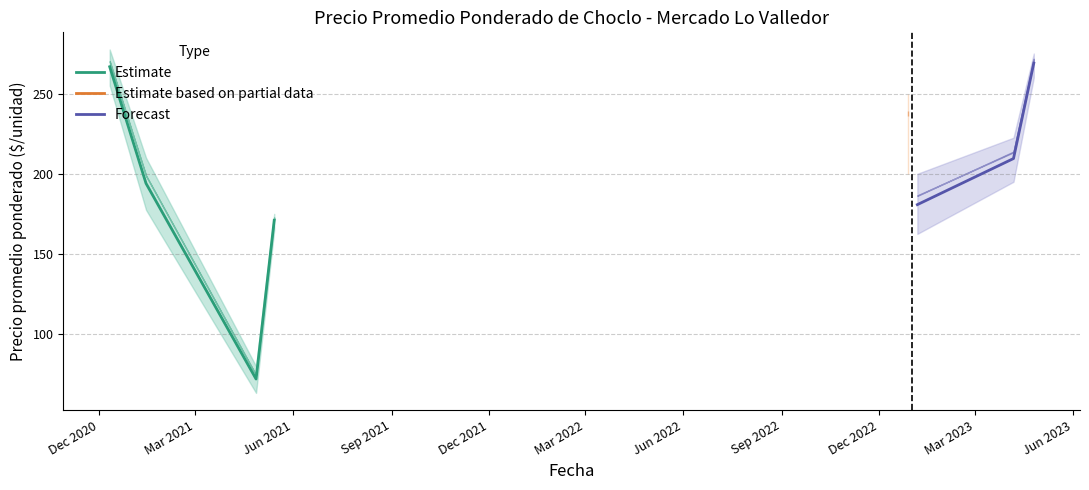

Is it true that Precio minimo equals 150 at 30?

True